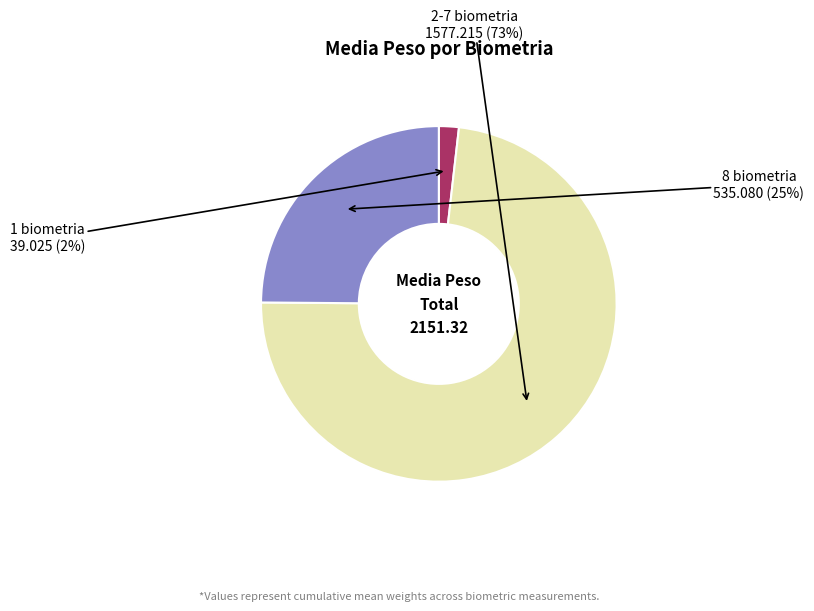

To the nearest percent, what is the difference between the largest and smallest slice percentages?

71%